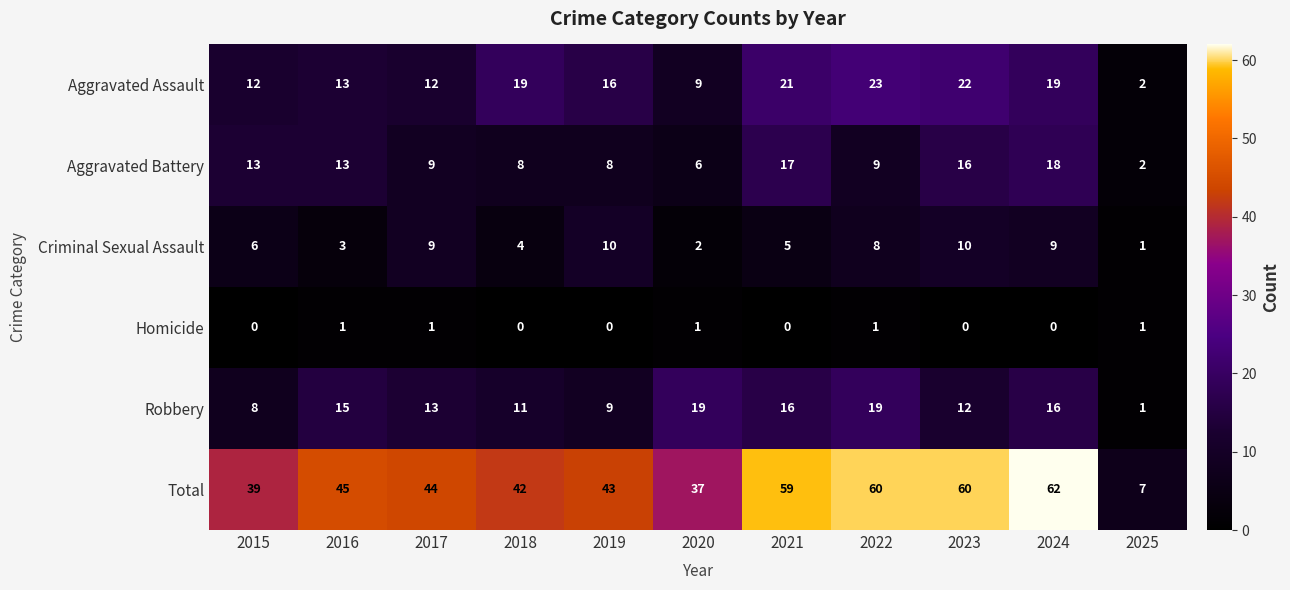

Which series has the largest total across all categories?

Total